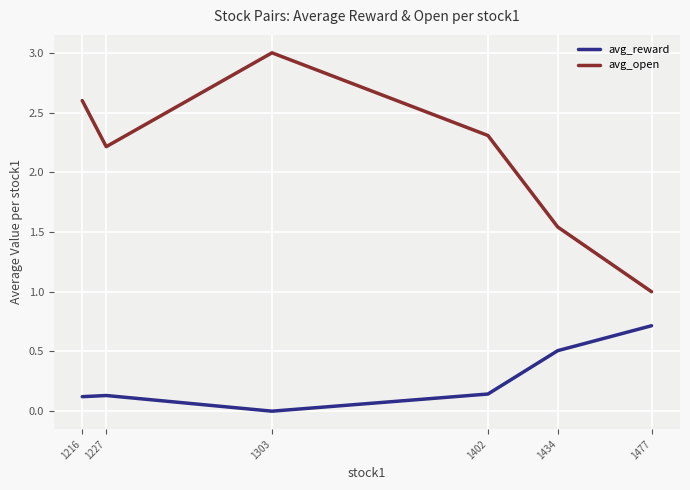

True or false: avg_reward and avg_open intersect in this chart.

False